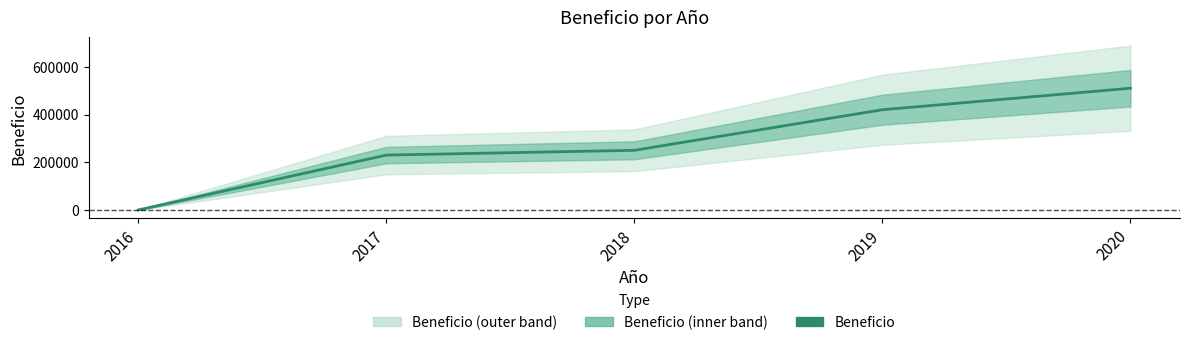

What is the value of the 4th point from the left?

420000